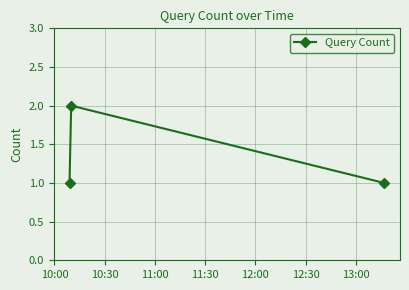

What is the sum of all values?

4